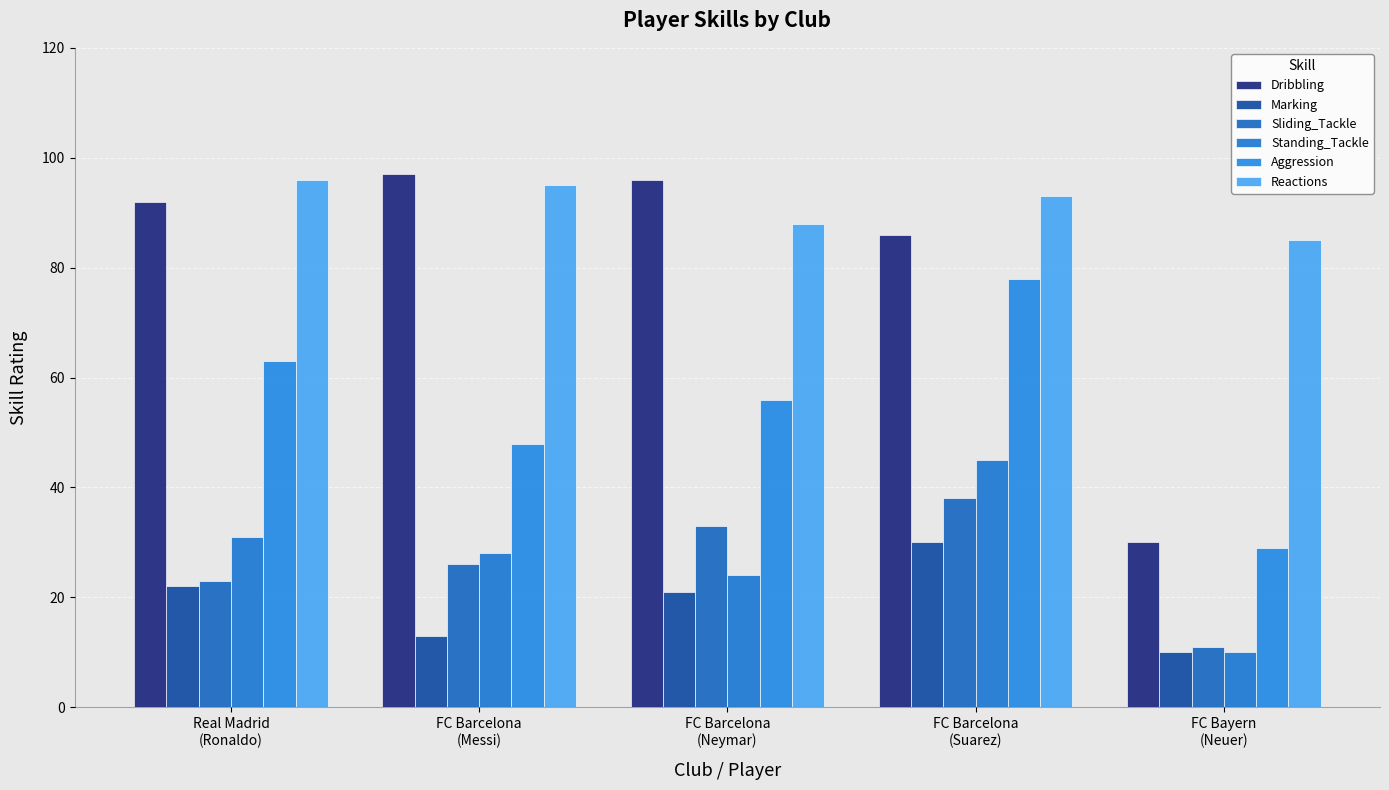

Does the chart contain any negative values?

No